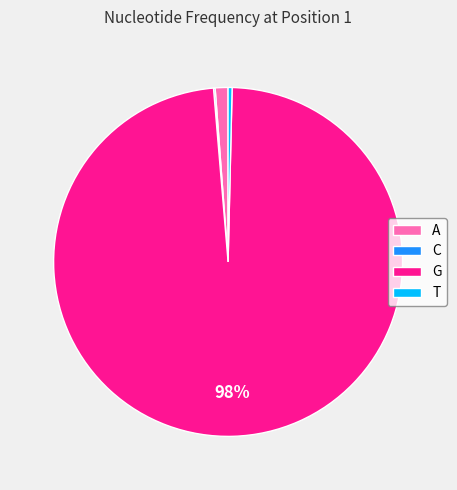

Between G and T, which is larger?

G